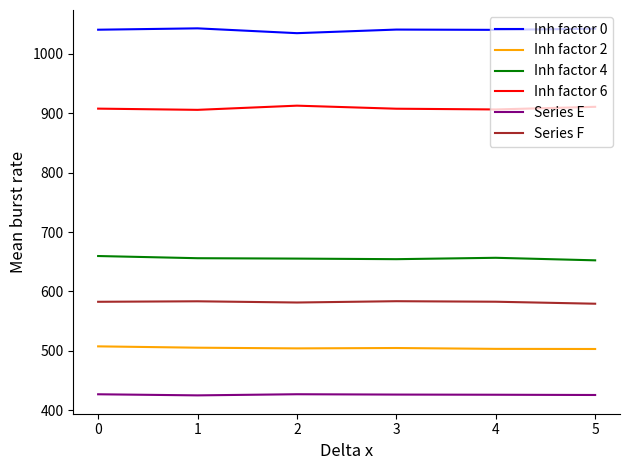

What value does the Series F series have at 2?

581.4